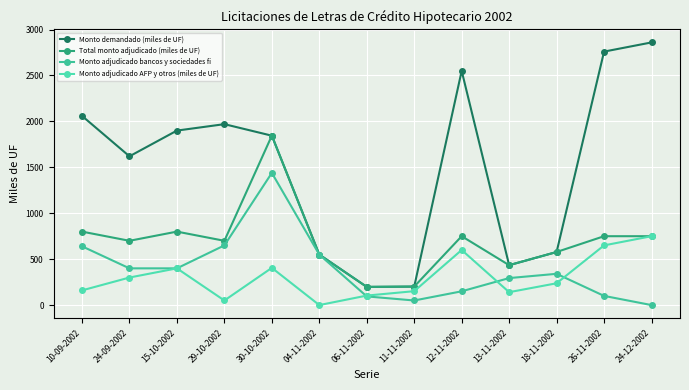

Which series has the largest total across all categories?

Monto demandado (miles de UF)